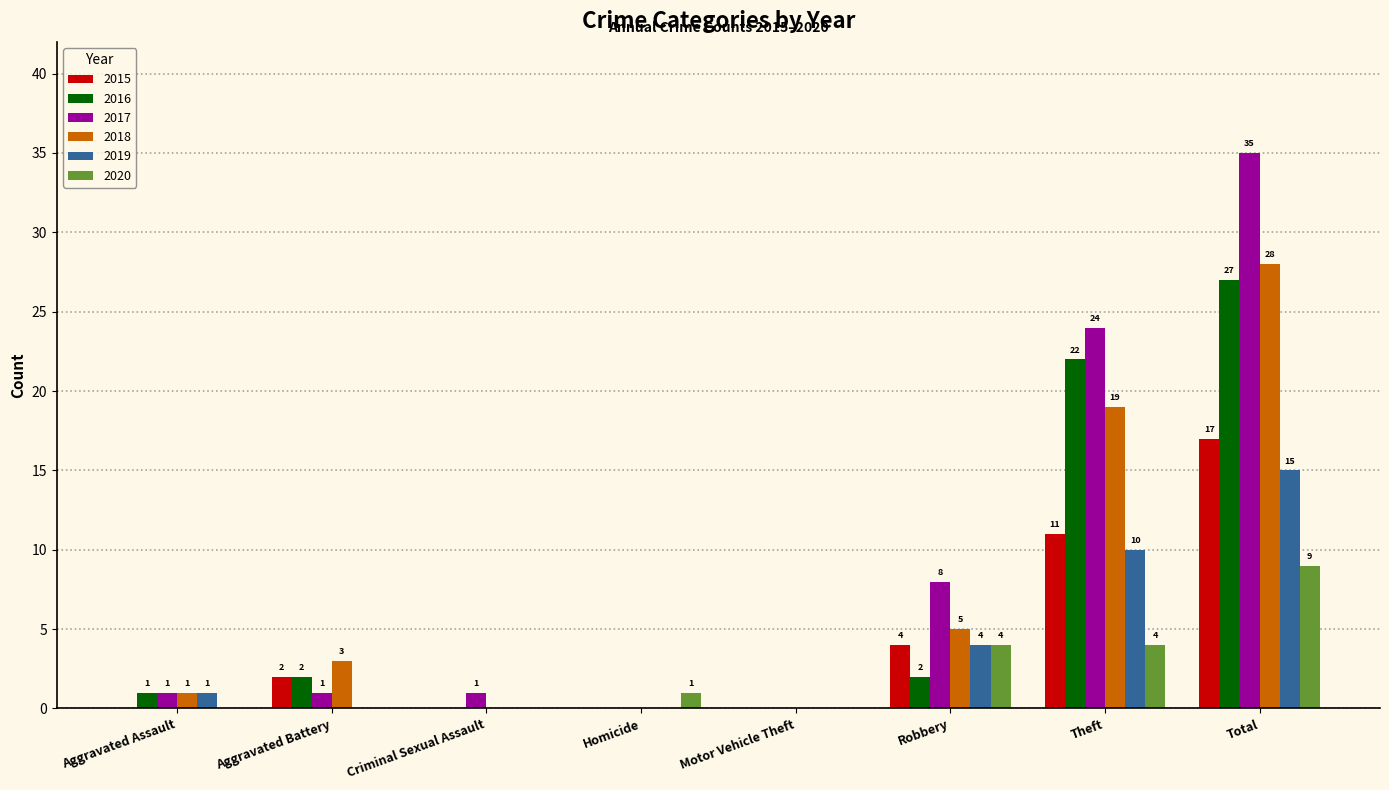

At which category is the sum across all series the highest?

Total